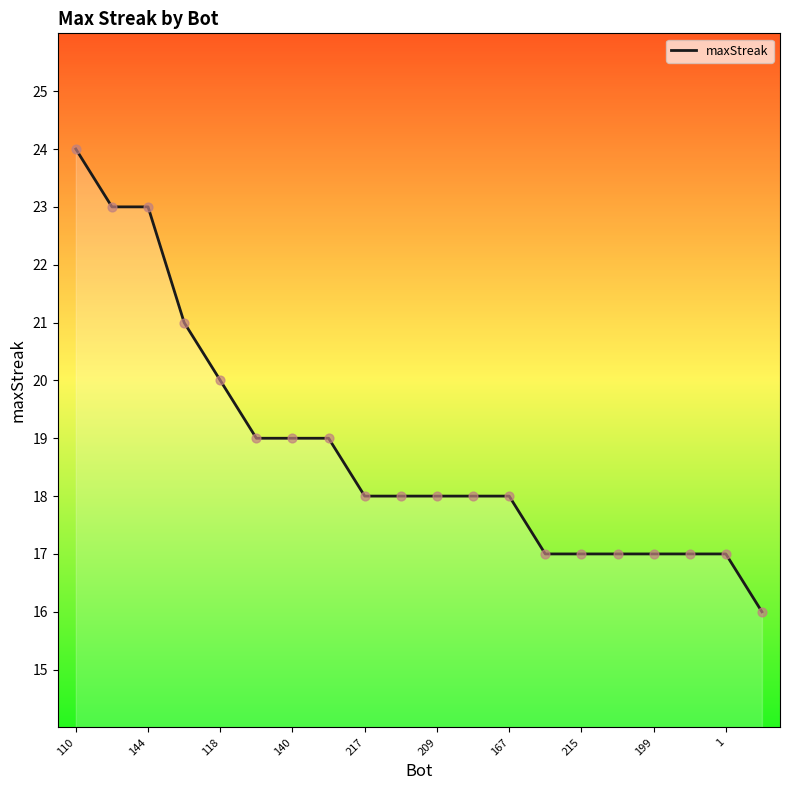

What is the difference between the maximum and minimum values?

8